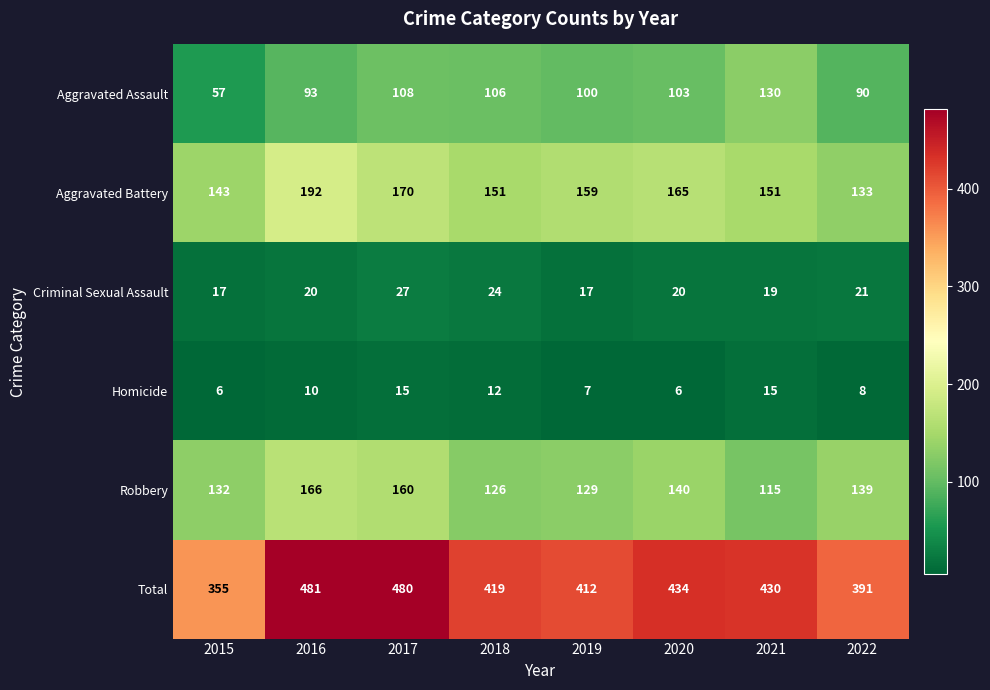

What is the approximate value of Homicide at 2016?

10